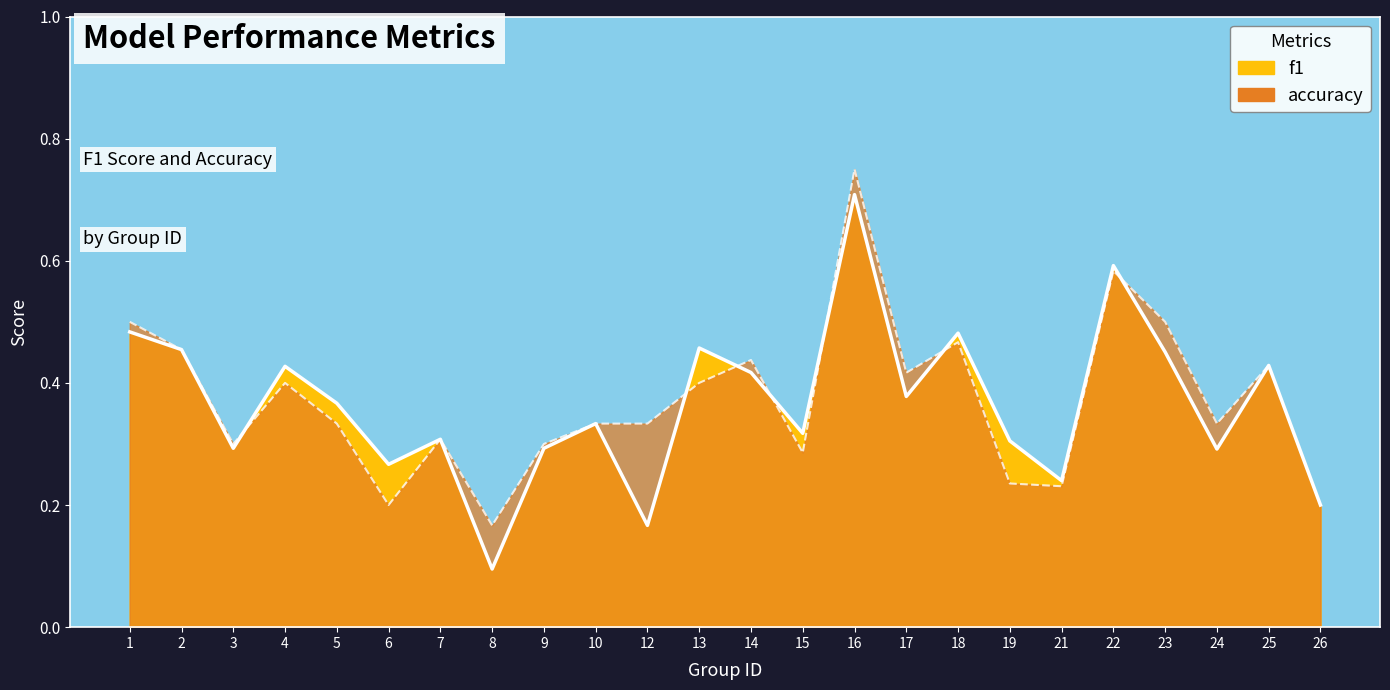

At which category is the sum across all series the highest?

16